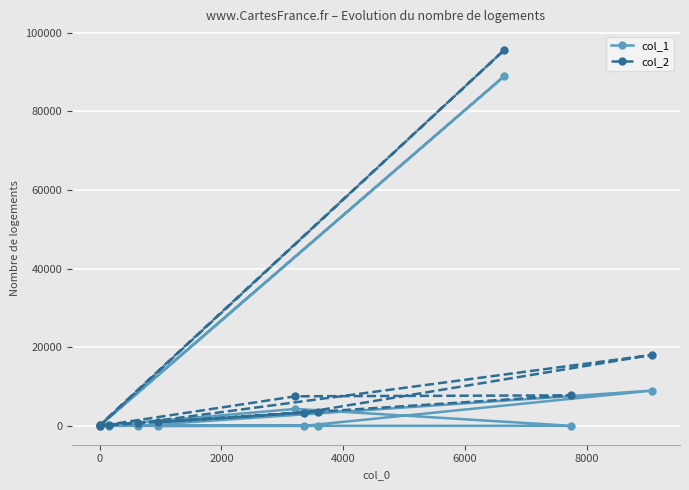

Which series has the largest range (max minus min)?

col_2